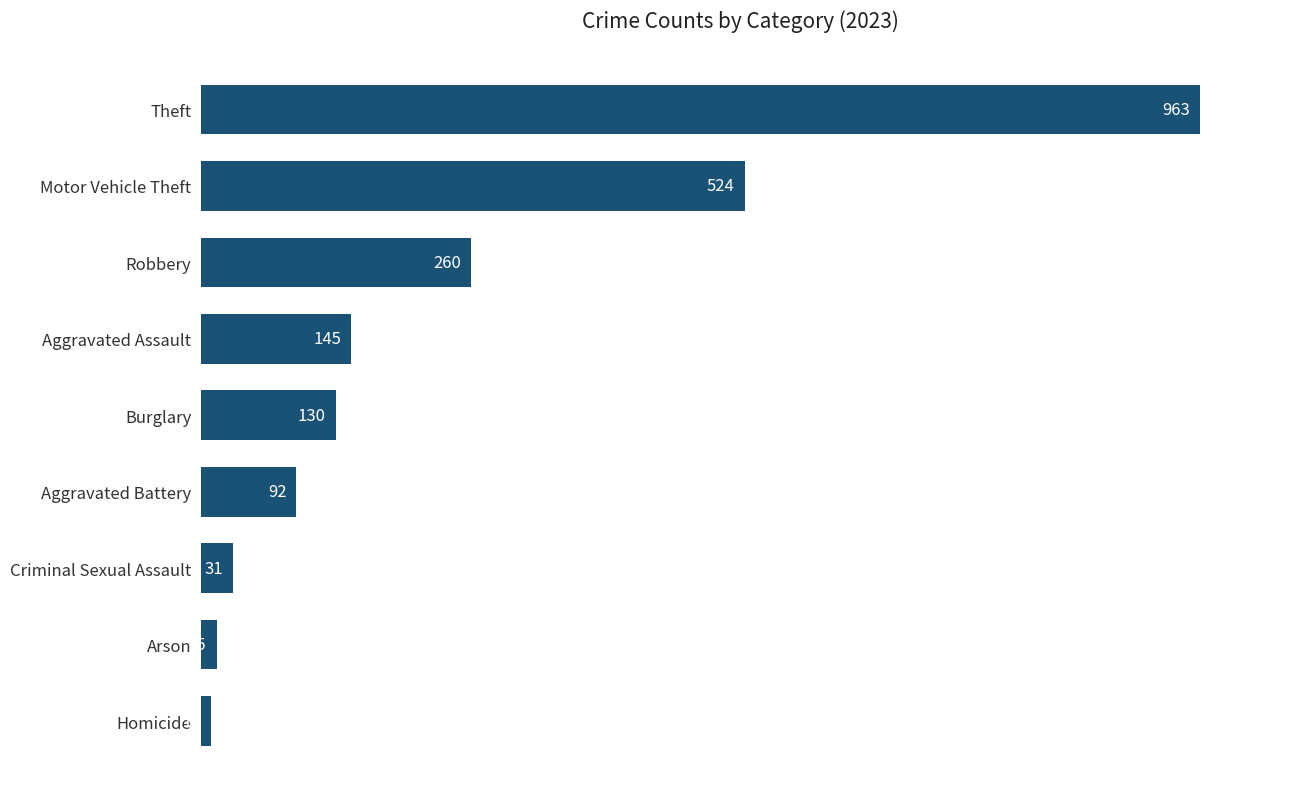

True or false: the data shows 30 at Aggravated Battery.

False